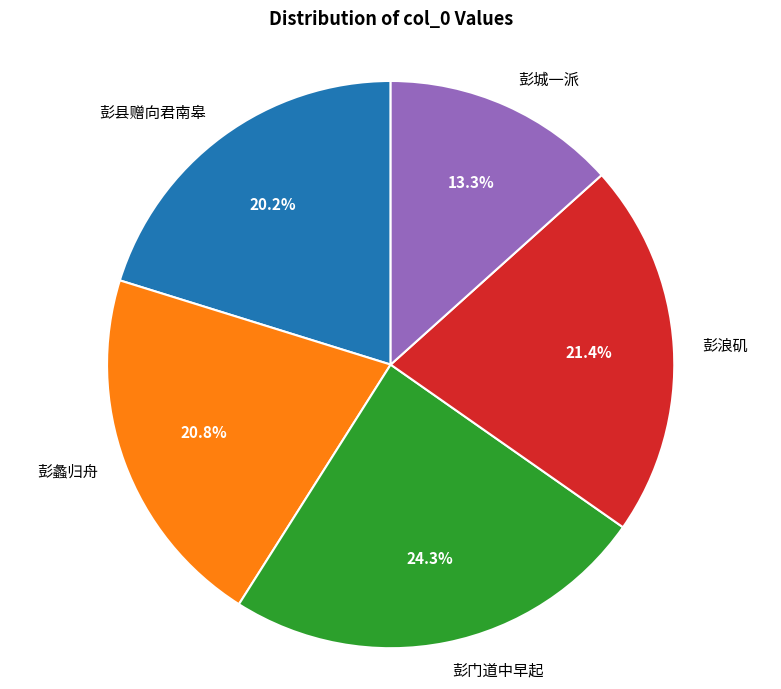

Approximately how many times larger is the value at 彭蠡归舟 compared to 彭浪矶?

1.0